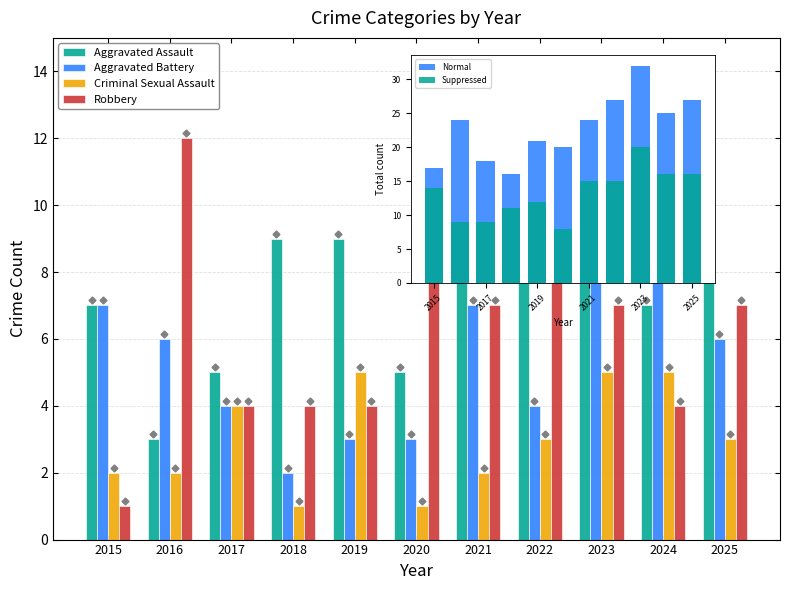

Which series has the largest total across all categories?

Normal